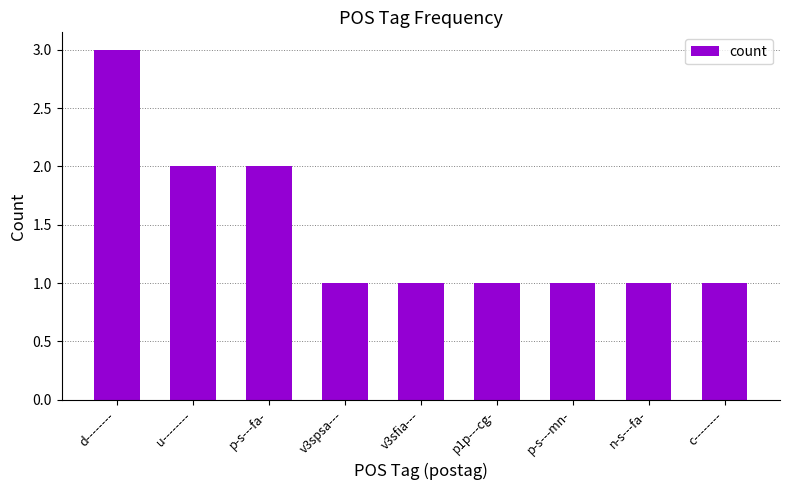

Read the value at p-s---fa-.

2